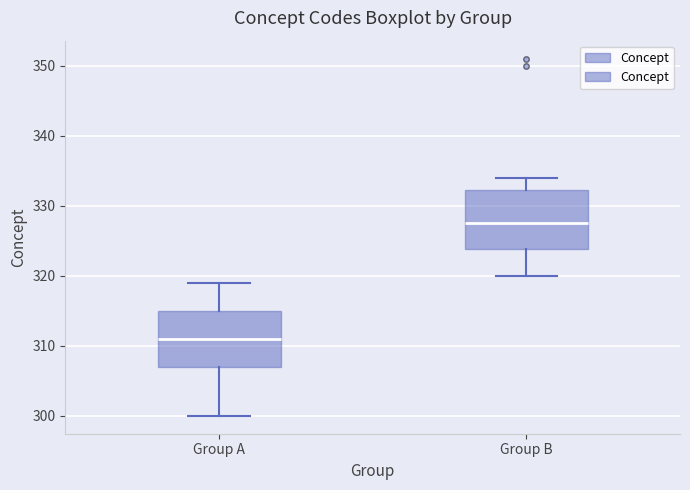

Reading left to right, transcribe this box plot: for each box, give where its median line is, the range the box spans, and where its two whiskers end, as read against the y-axis. The values are not printed on the chart, so give them approximately, as read against the axis.

Group A: median 311, box 307 to 315, whiskers 300 to 319
Group B: median 328, box 324 to 332, whiskers 320 to 334